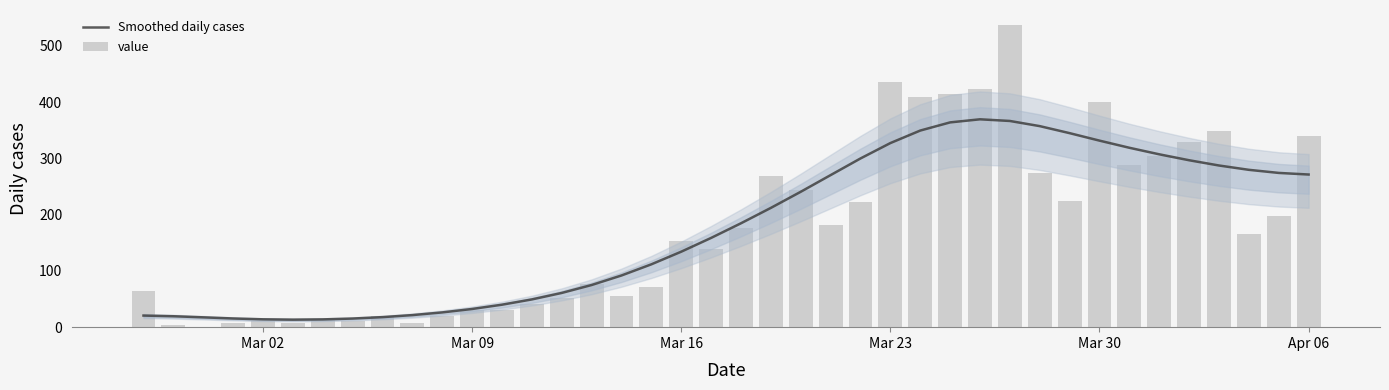

What is the sum of all Smoothed daily cases values?

7003.0